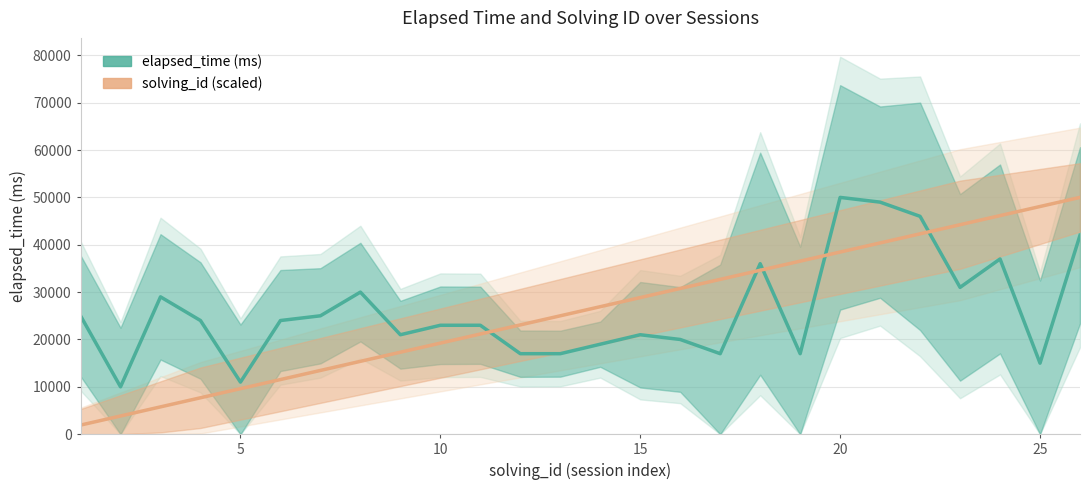

What are all the series names shown in the legend?

elapsed_time, solving_id